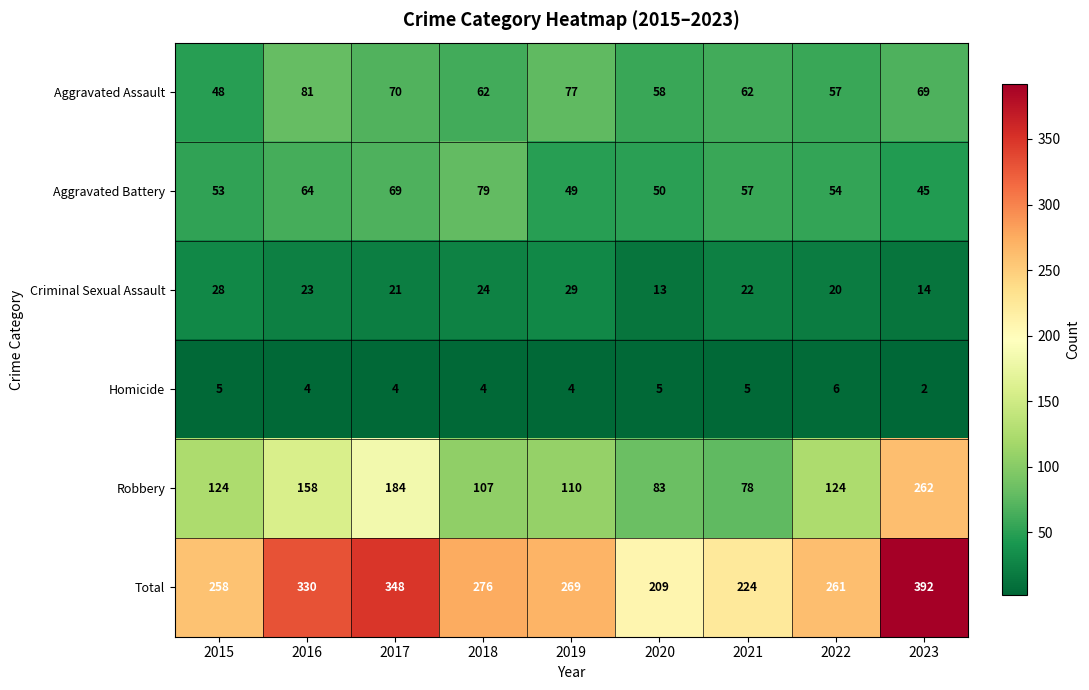

What is the minimum value for Robbery?

78